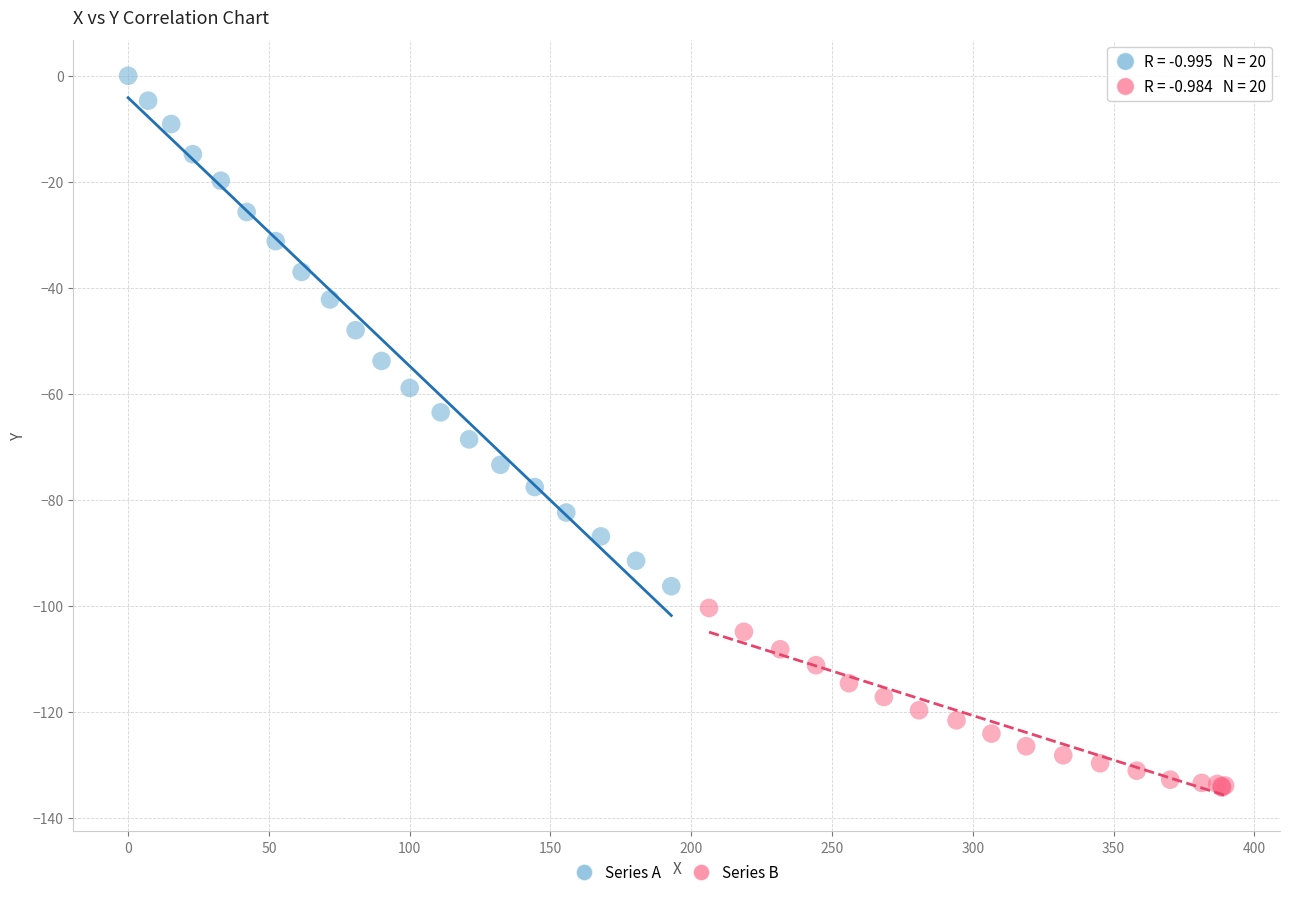

Which series reaches the maximum Y coordinate?

Series A